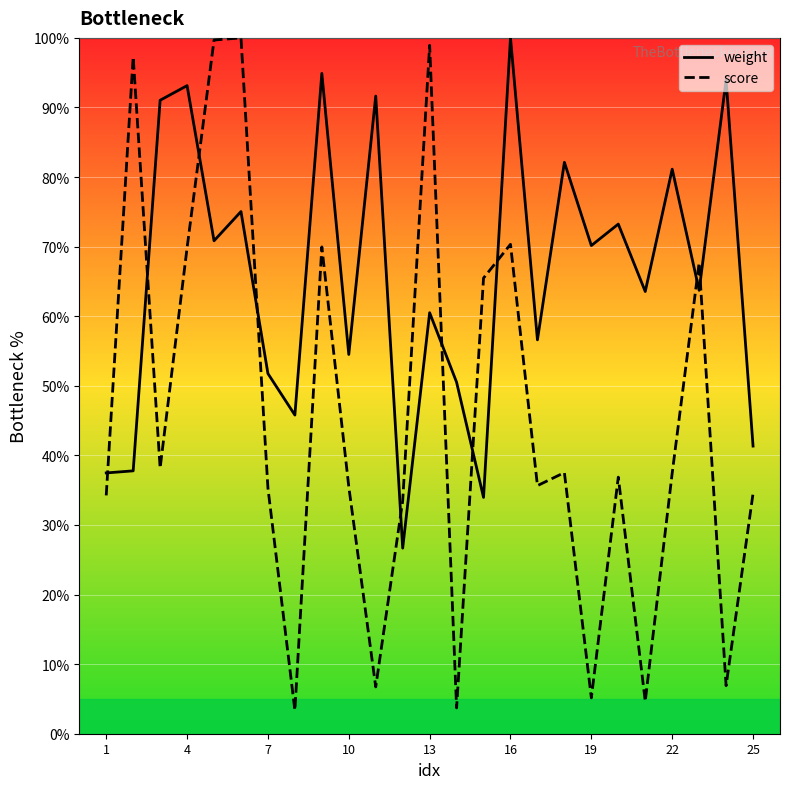

How many data points in score are less than 36?

12